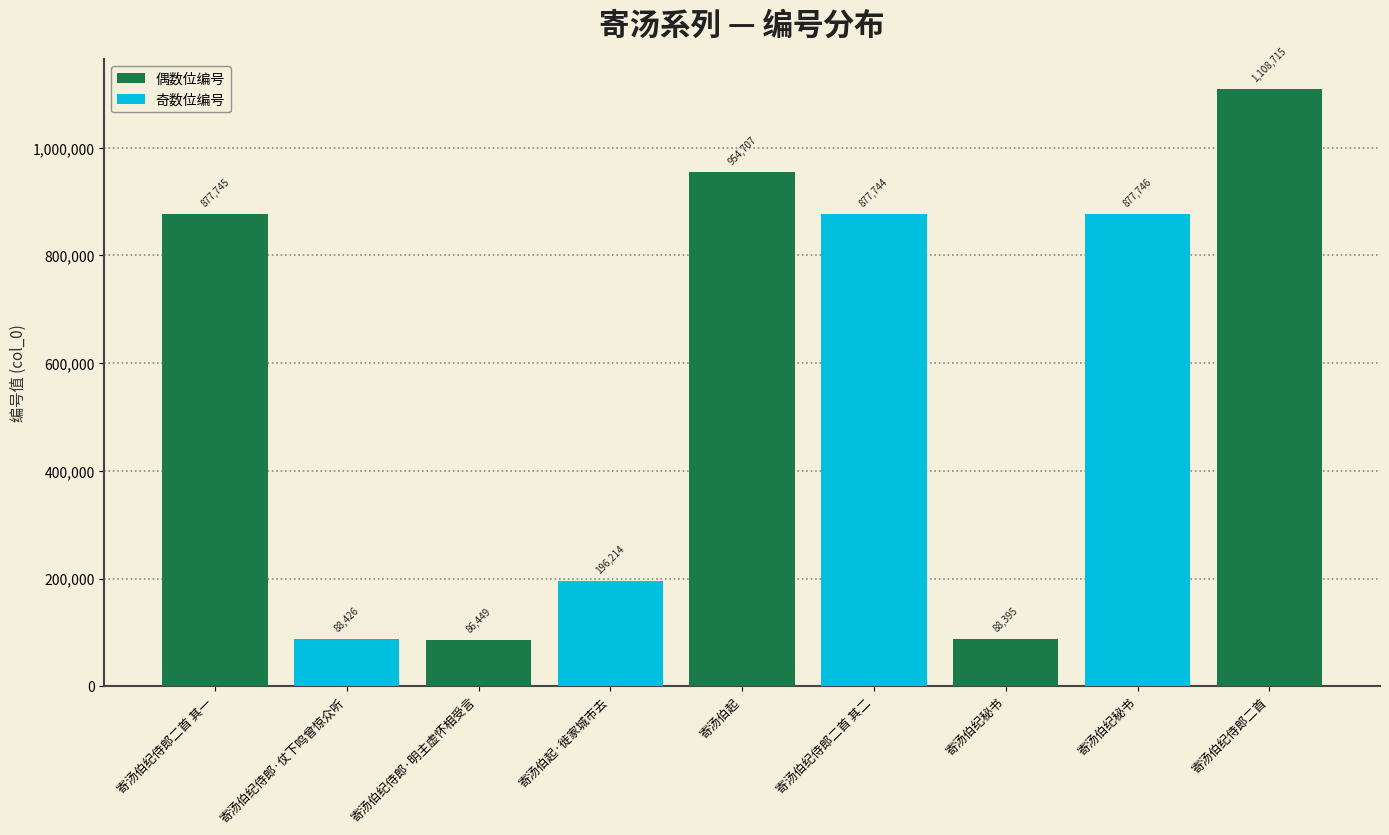

Reading left to right, list all the values displayed in this chart.

877745	88426	86449	196214	954707	877744	88395	877746	1108715